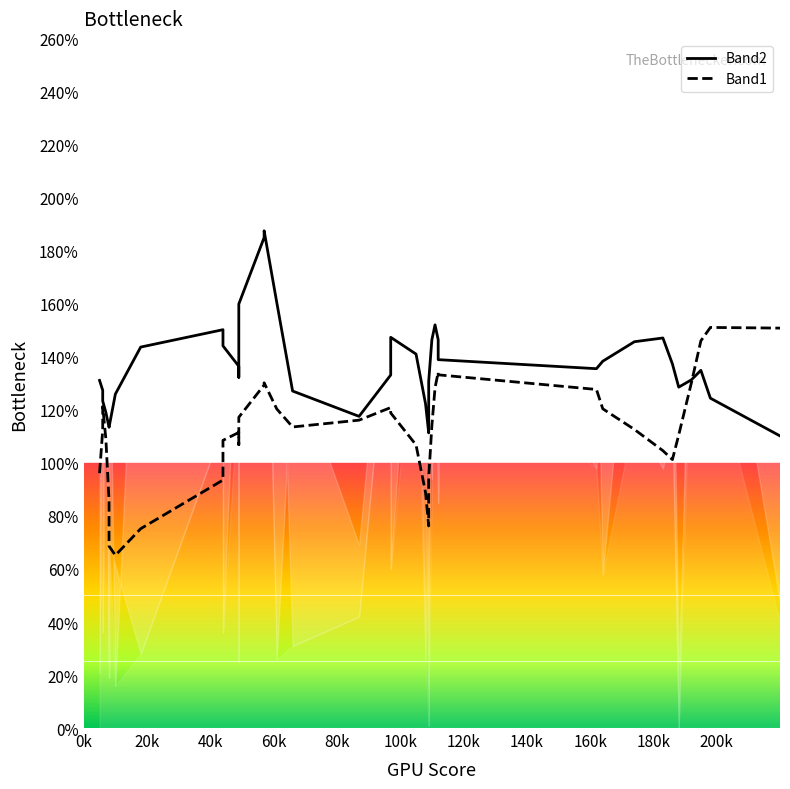

What is the sum of all Band2 values?

5455.0